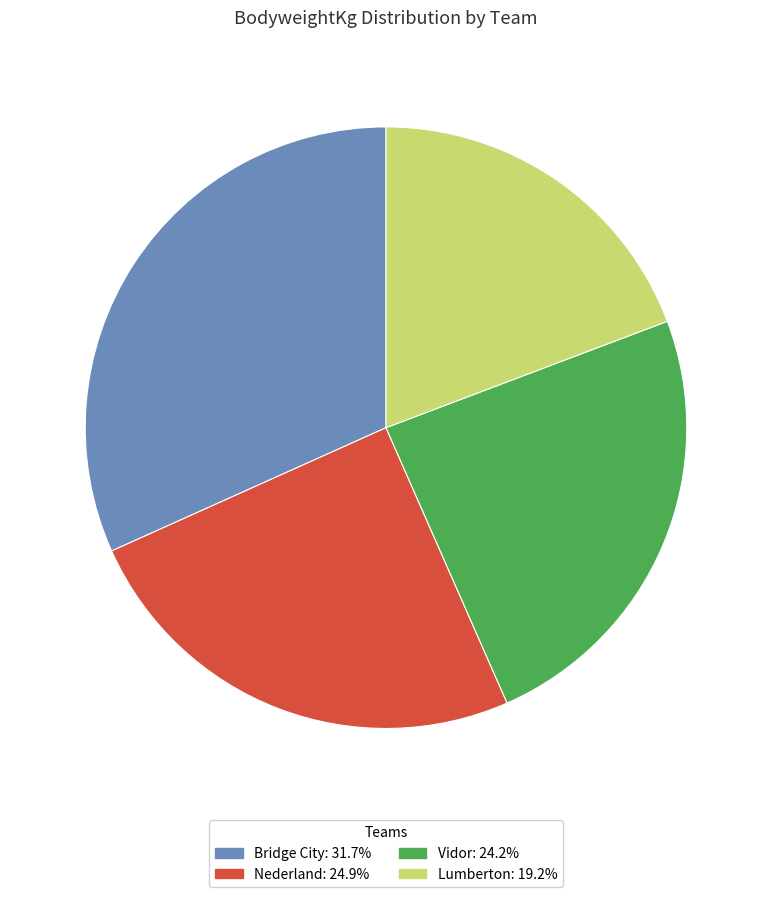

Does Nederland: 24.9% represent more than half of the total?

No